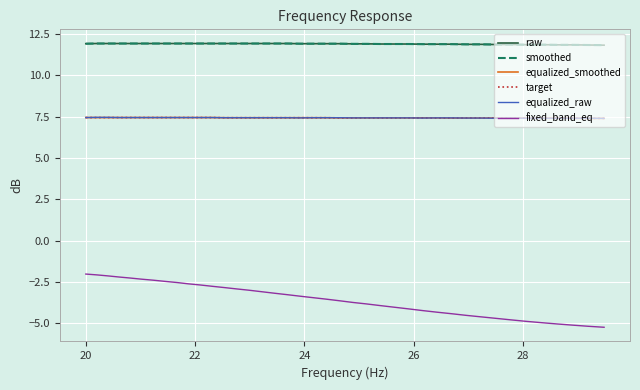

At how many categories does at least one series exceed 0?

40